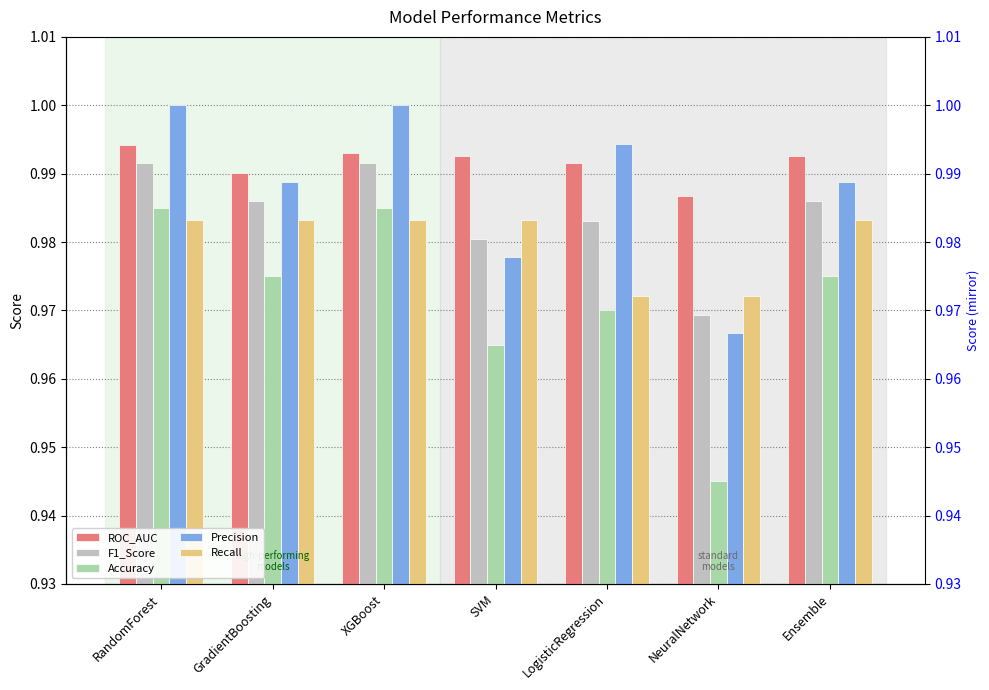

Which series has the largest range (max minus min)?

Accuracy